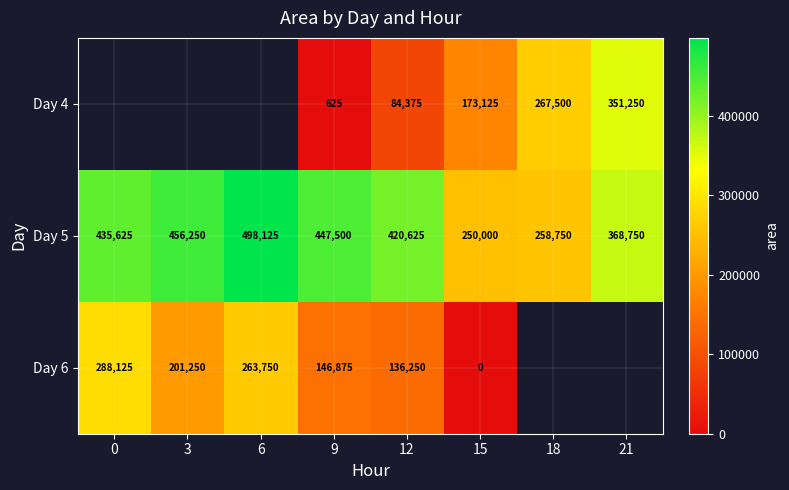

The Day 5 series shows 707761 at 9. True or false?

False